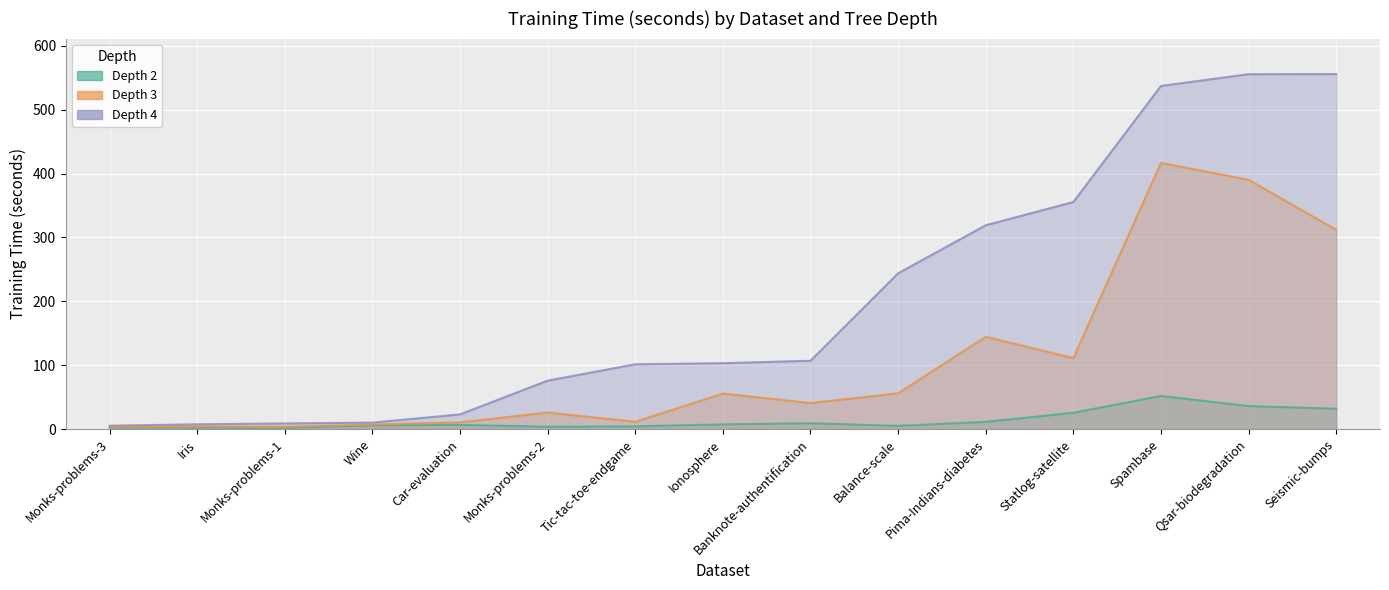

At which category is the sum across all series the highest?

Spambase